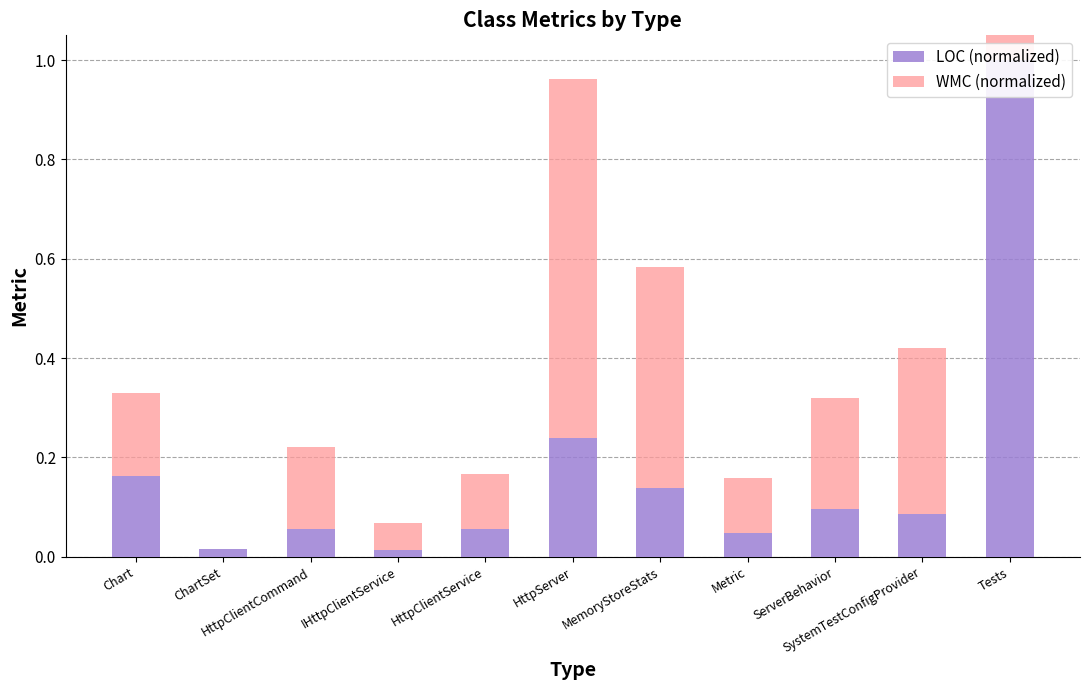

Reading right to left, what are all the values shown in this chart?

LOC (normalized): 1.0	0.1	0.1	0.0	0.1	0.2	0.1	0.0	0.1	0.0	0.2
WMC (normalized): 1.0	0.3	0.2	0.1	0.4	0.7	0.1	0.1	0.2	0.0	0.2